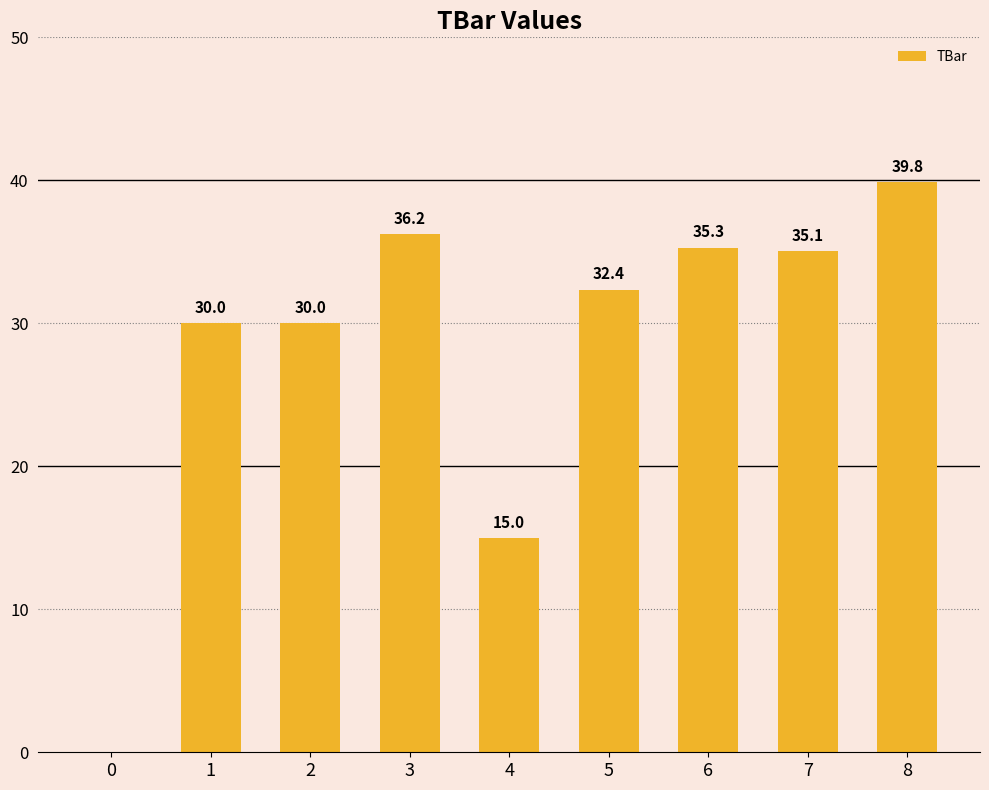

Reading right to left, list all the values displayed in this chart.

39.8	35.1	35.3	32.4	15.0	36.2	30.0	30.0	0.0